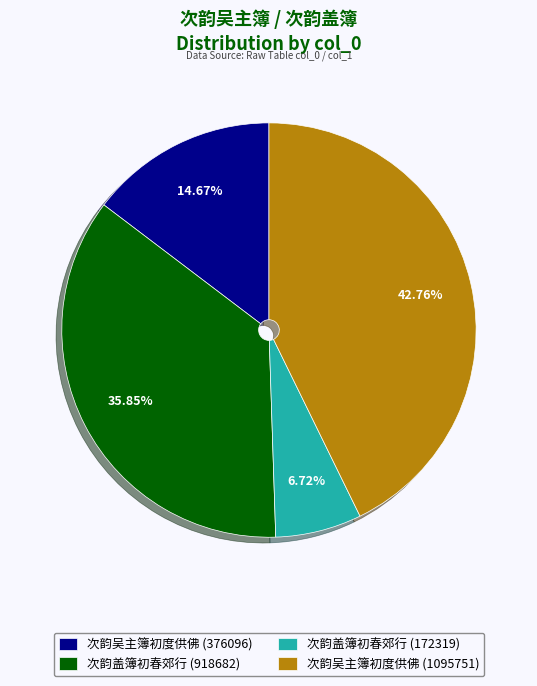

Rank the categories by value from highest to lowest.

次韵吴主簿初度供佛 (1095751), 次韵盖簿初春郊行 (918682), 次韵吴主簿初度供佛 (376096), 次韵盖簿初春郊行 (172319)